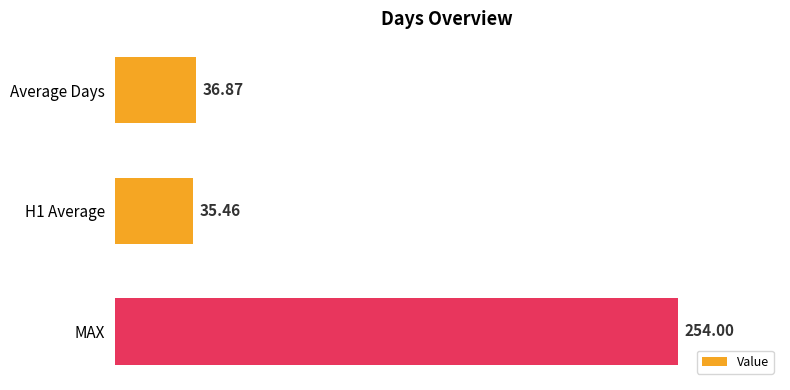

Which has a higher value, MAX or Average Days?

MAX